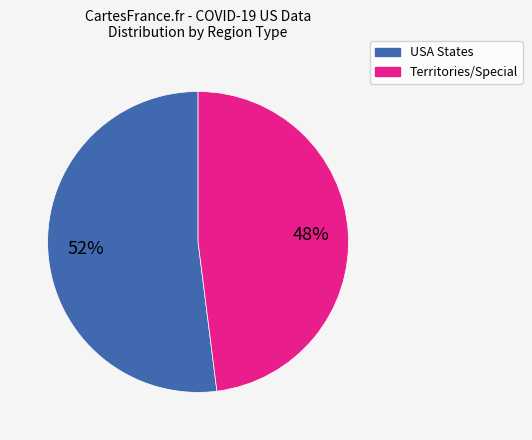

How many slices are in this pie chart?

2